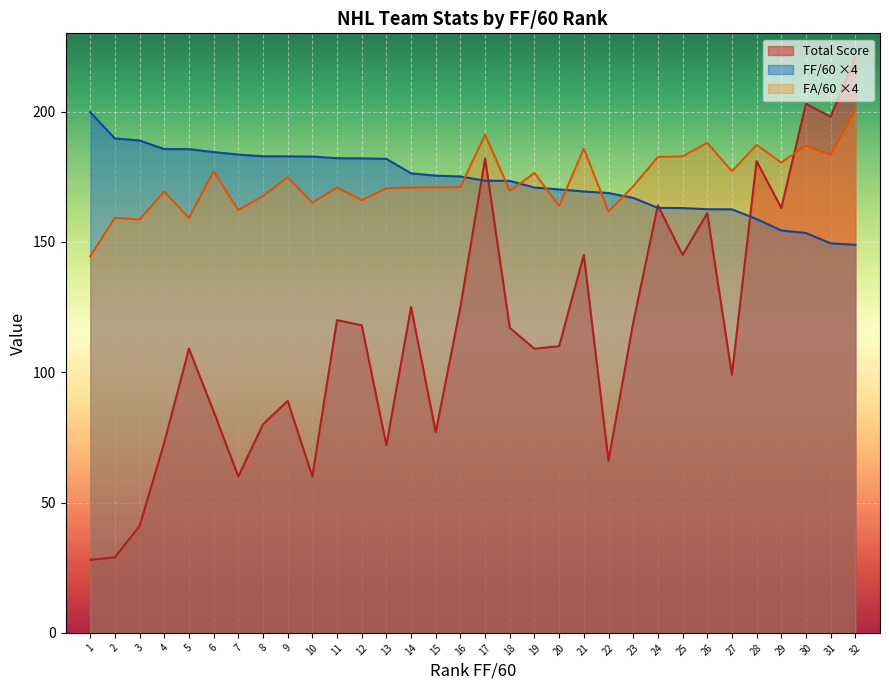

List the series in order of their peak value, highest first.

Total Score, FA/60, FF/60